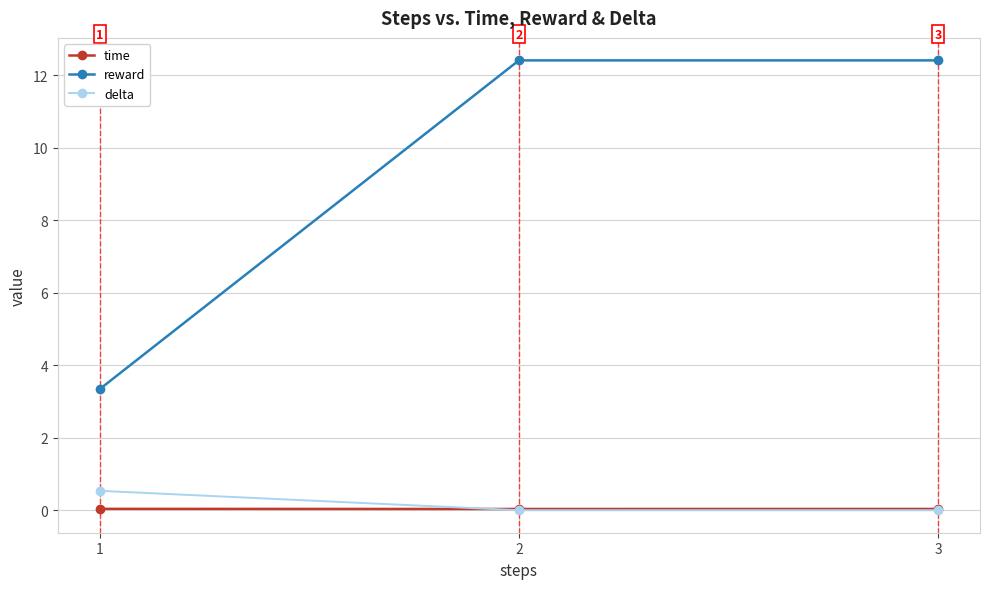

What is the spread (max minus min) of values at 2?

12.4